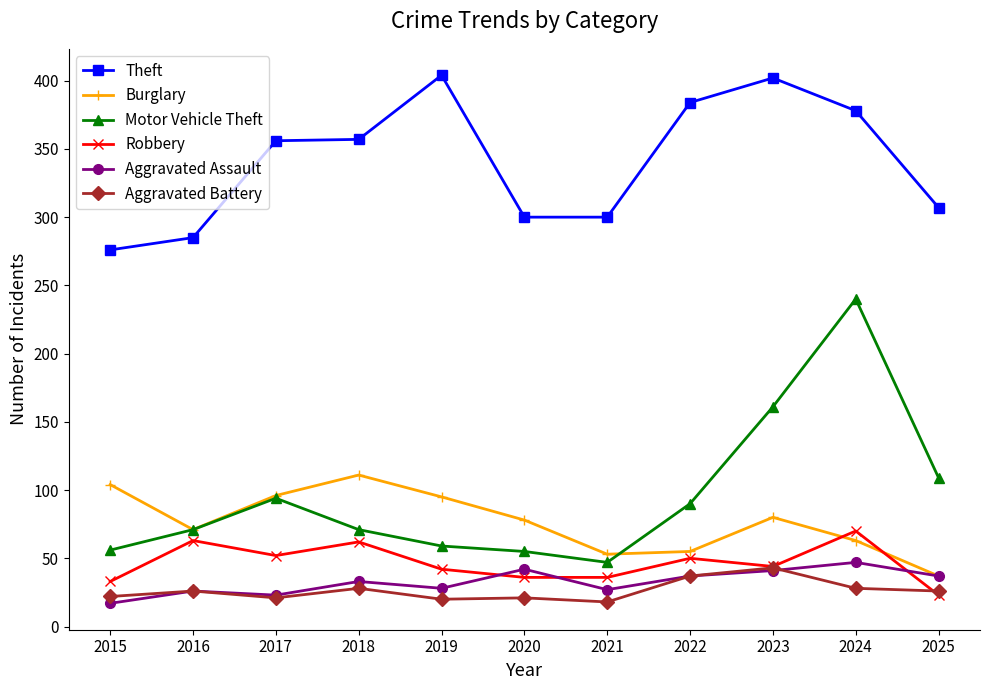

At 2020, list the series in order from largest to smallest.

Theft, Burglary, Motor Vehicle Theft, Aggravated Assault, Robbery, Aggravated Battery